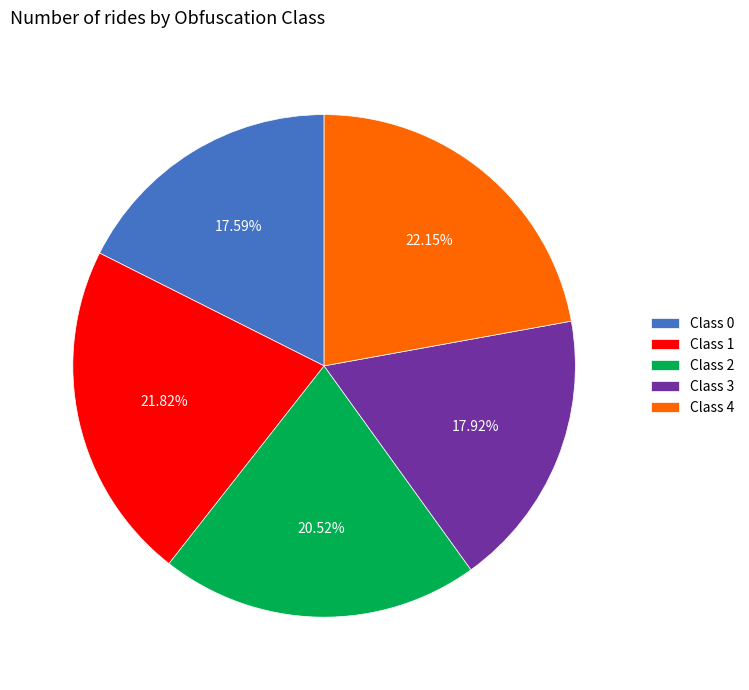

How many segments does this pie chart have?

5